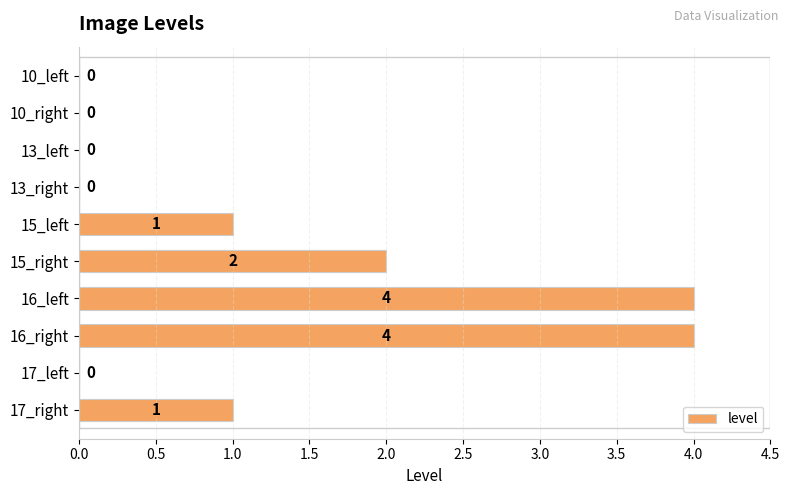

Count the values in the range 0 to 2.

8